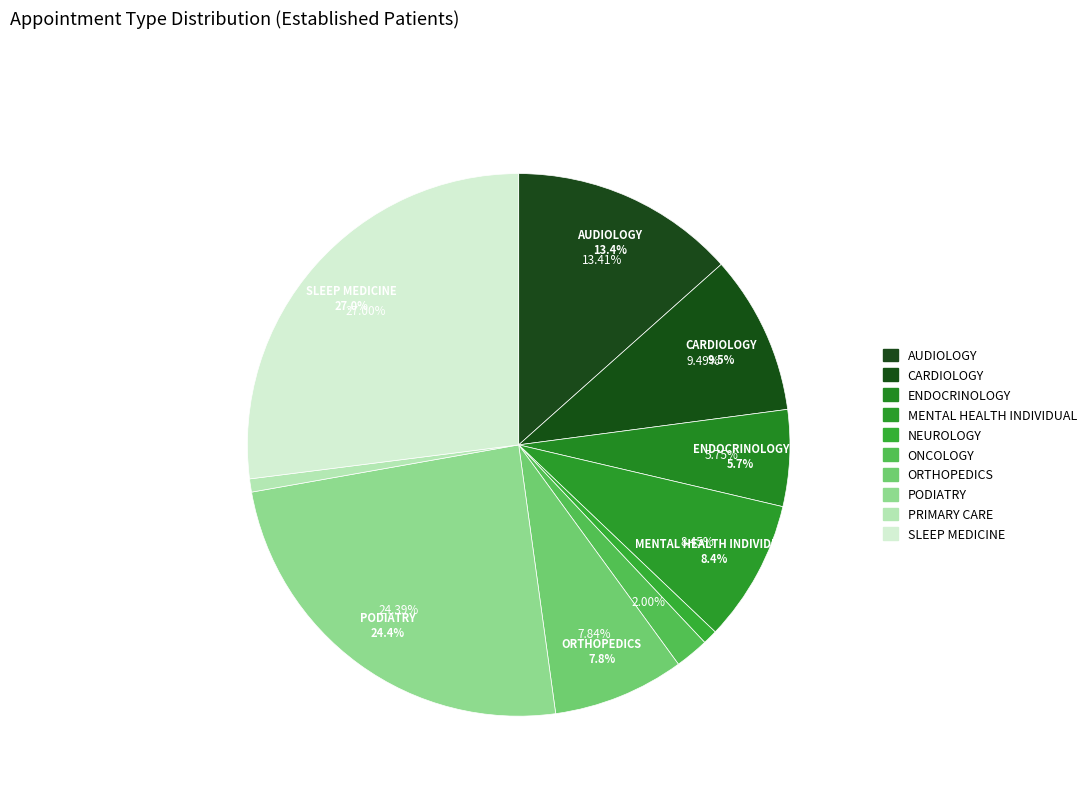

To the nearest percent, what is the difference between the largest and smallest slice percentages?

27%